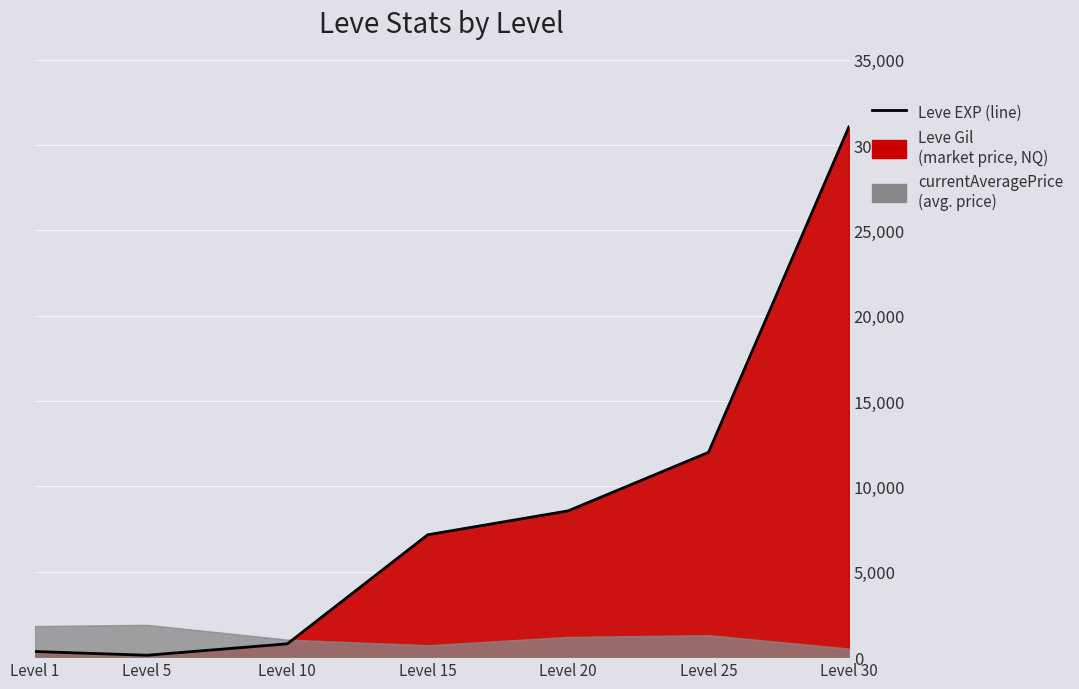

What is the difference between the maximum and minimum values?

30960